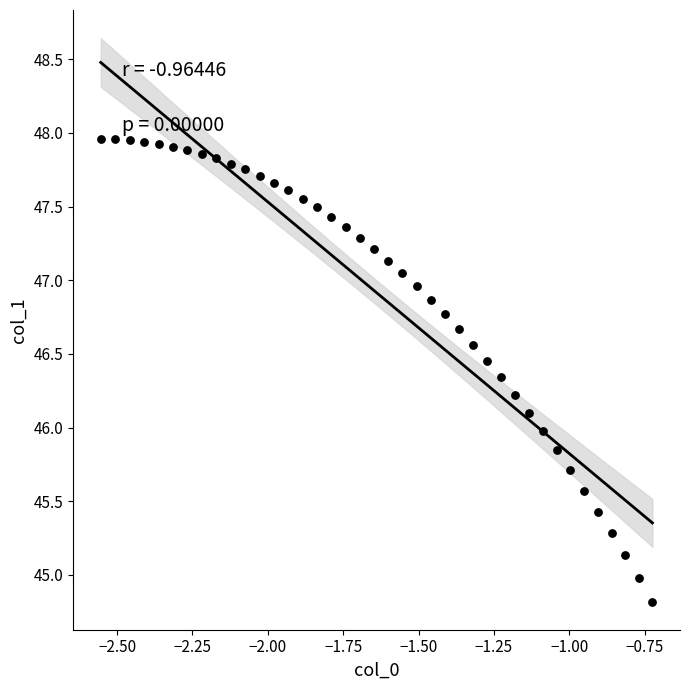

What is the range of X values (max minus min)?

1.8